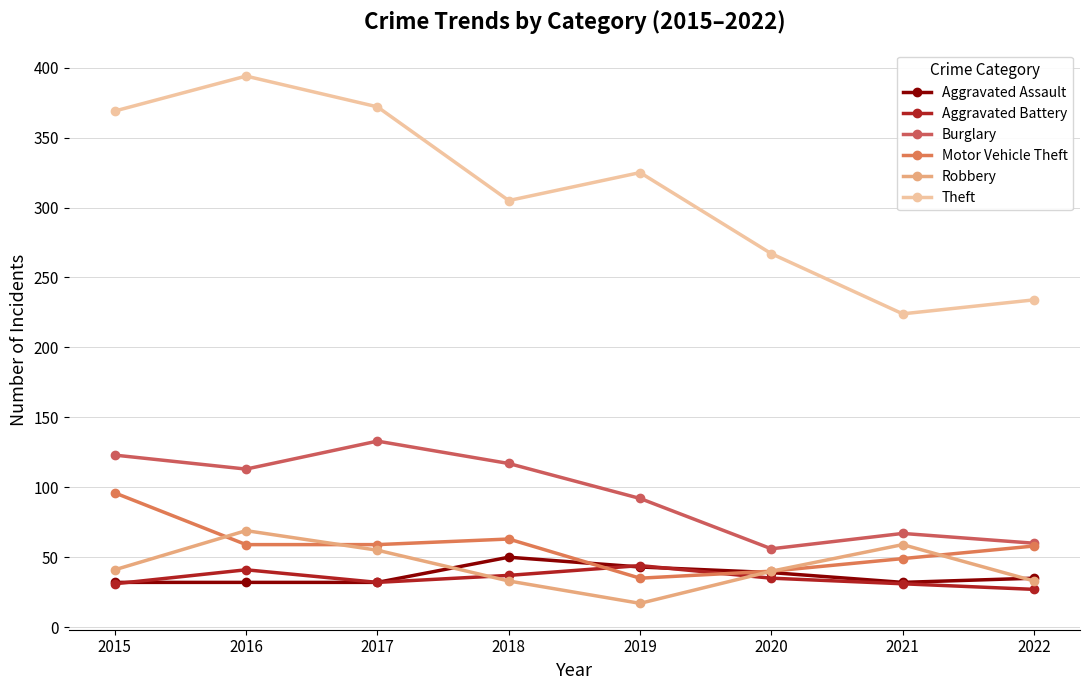

What is the spread (max minus min) of values at 2015?

338